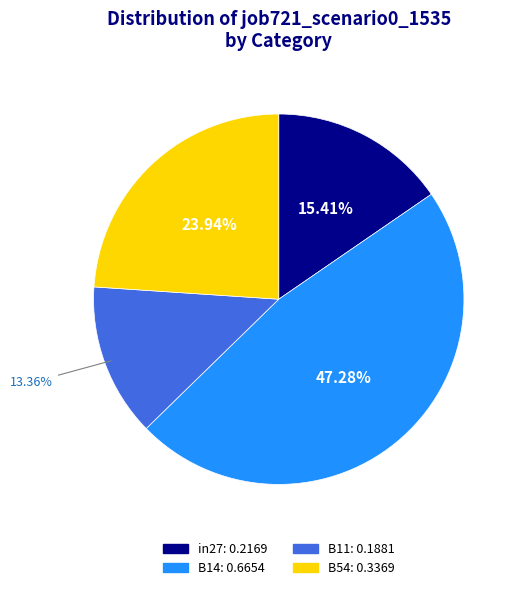

How many slices are in this pie chart?

4